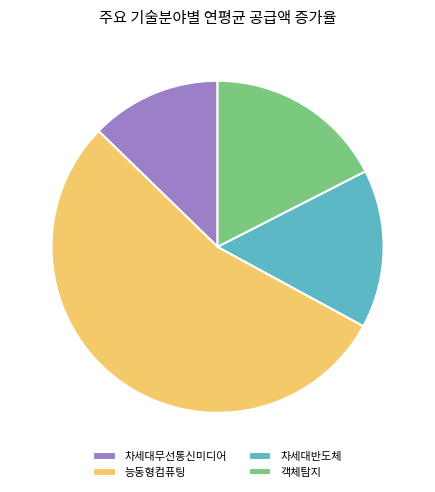

How many segments does this pie chart have?

4